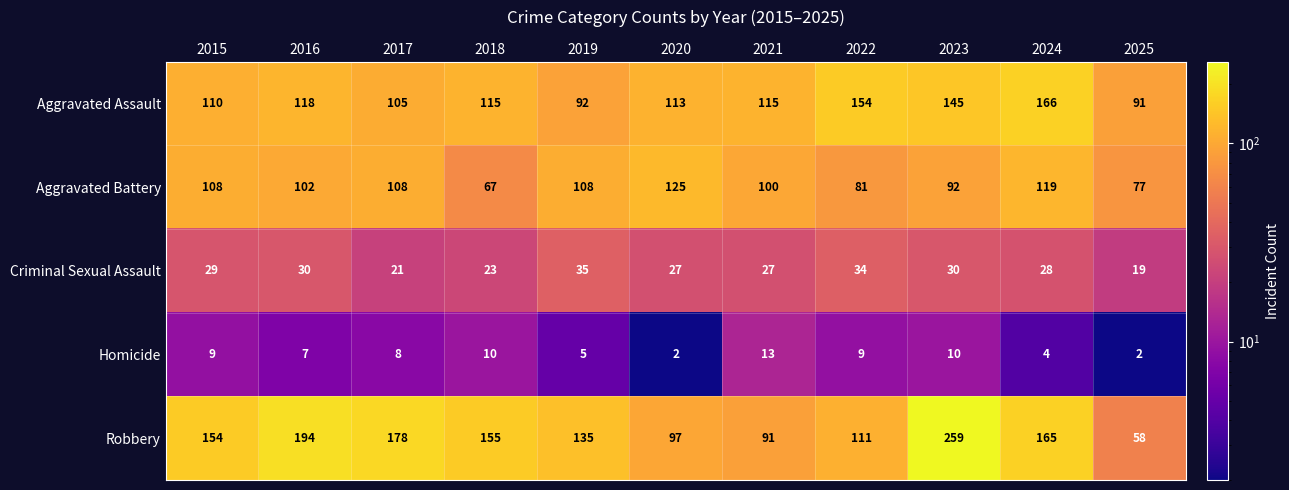

How many series are shown in this chart?

5